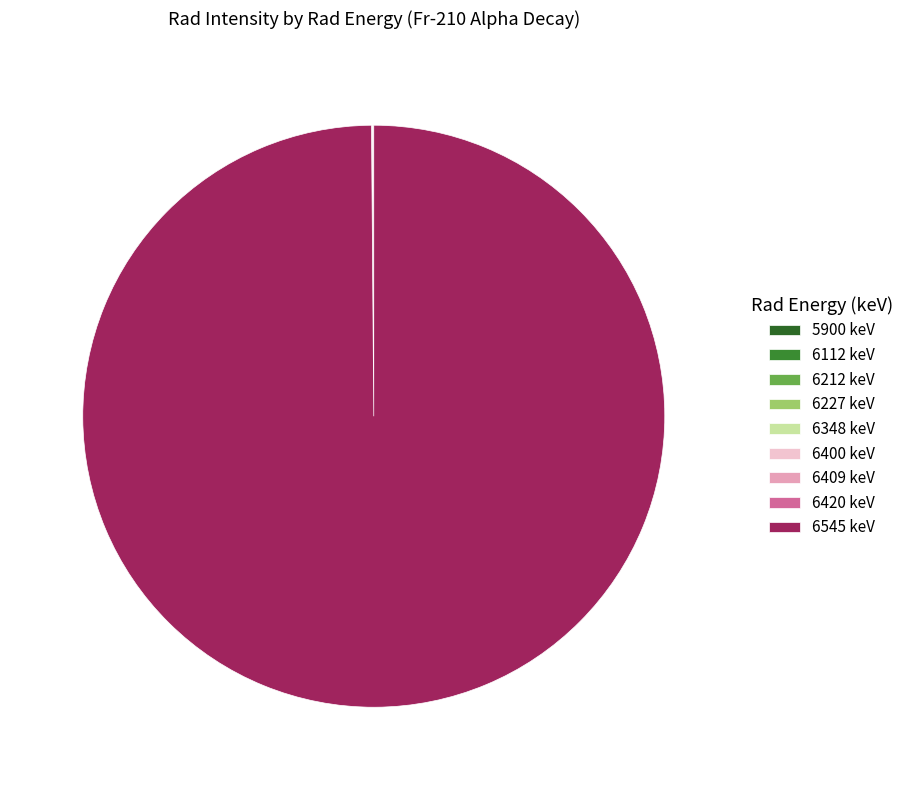

Is there a majority slice in this chart?

Yes